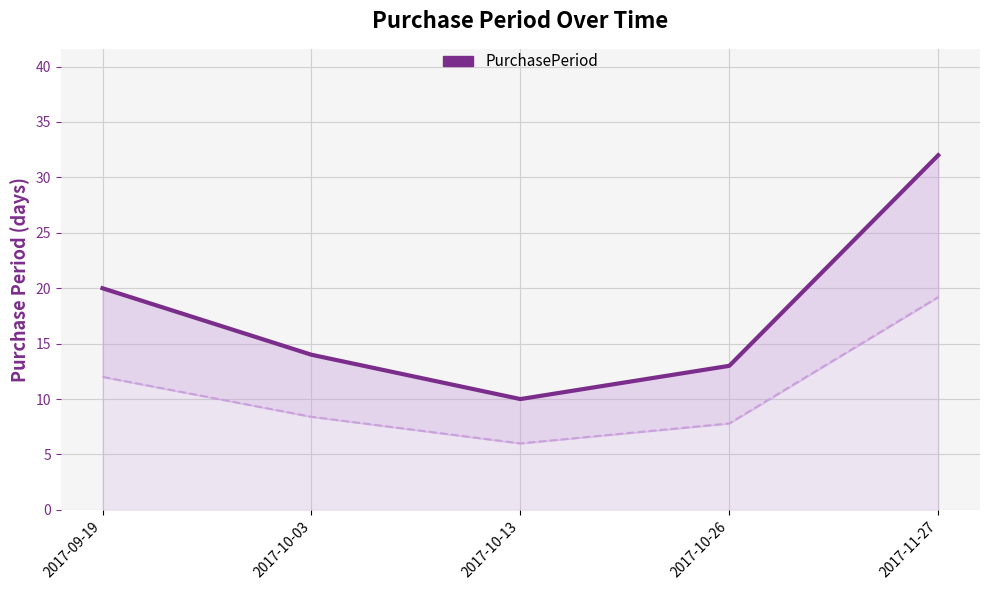

What value does the data have at 2017-09-19, to the nearest 5?

20